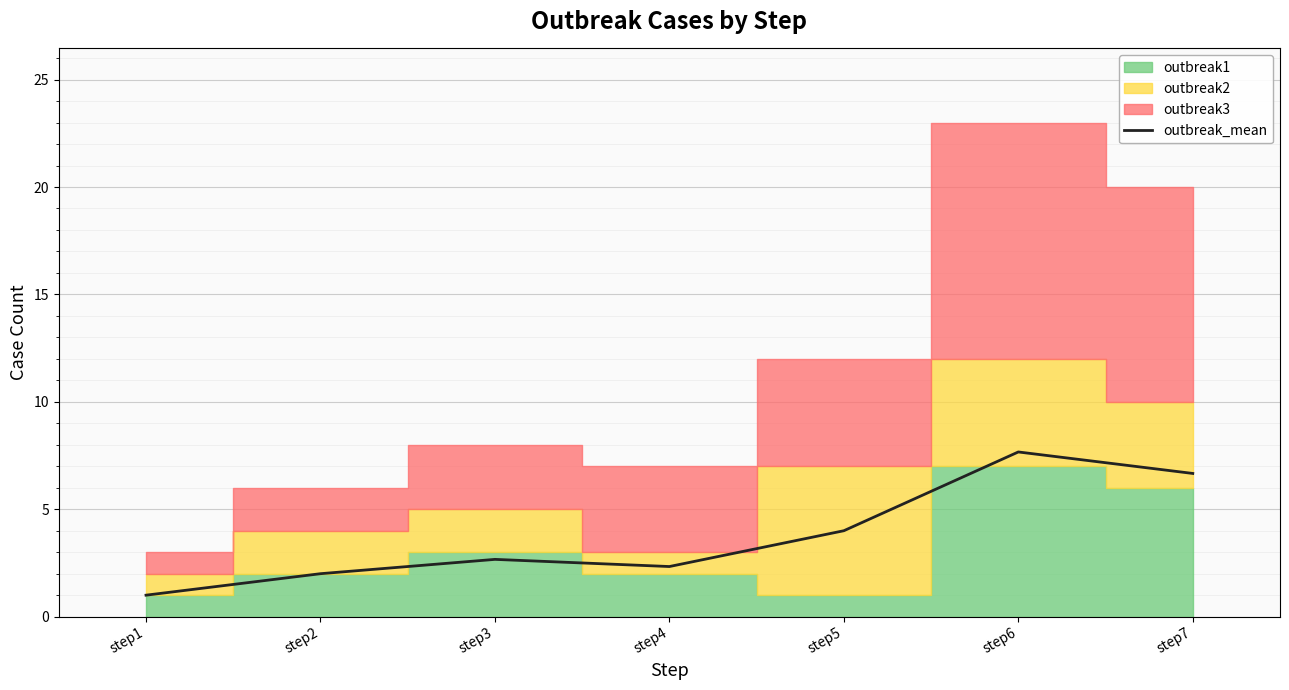

How many points are higher than both their immediate neighbors (excluding endpoints)?

2